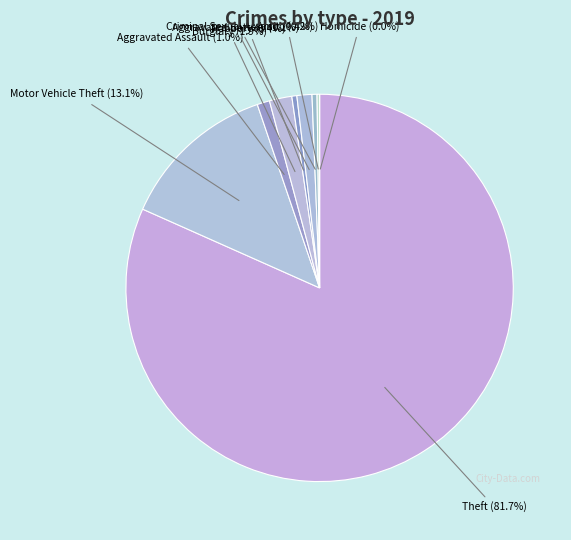

To the nearest percent, what percentage of the pie is Burglary?

2%